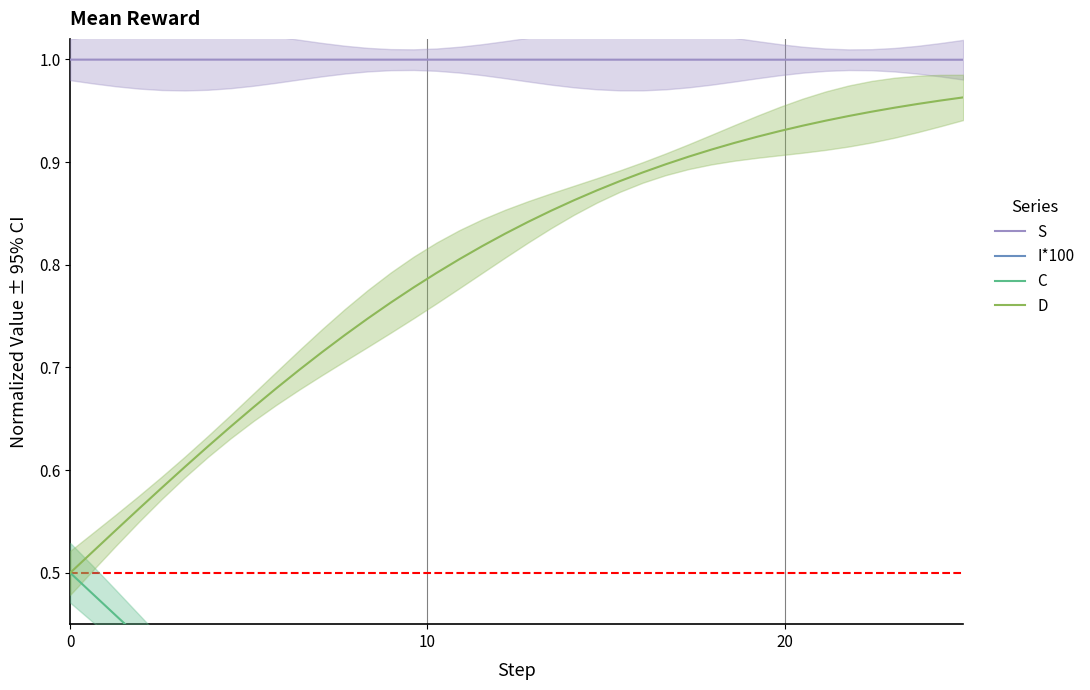

How many series are shown in this chart?

4